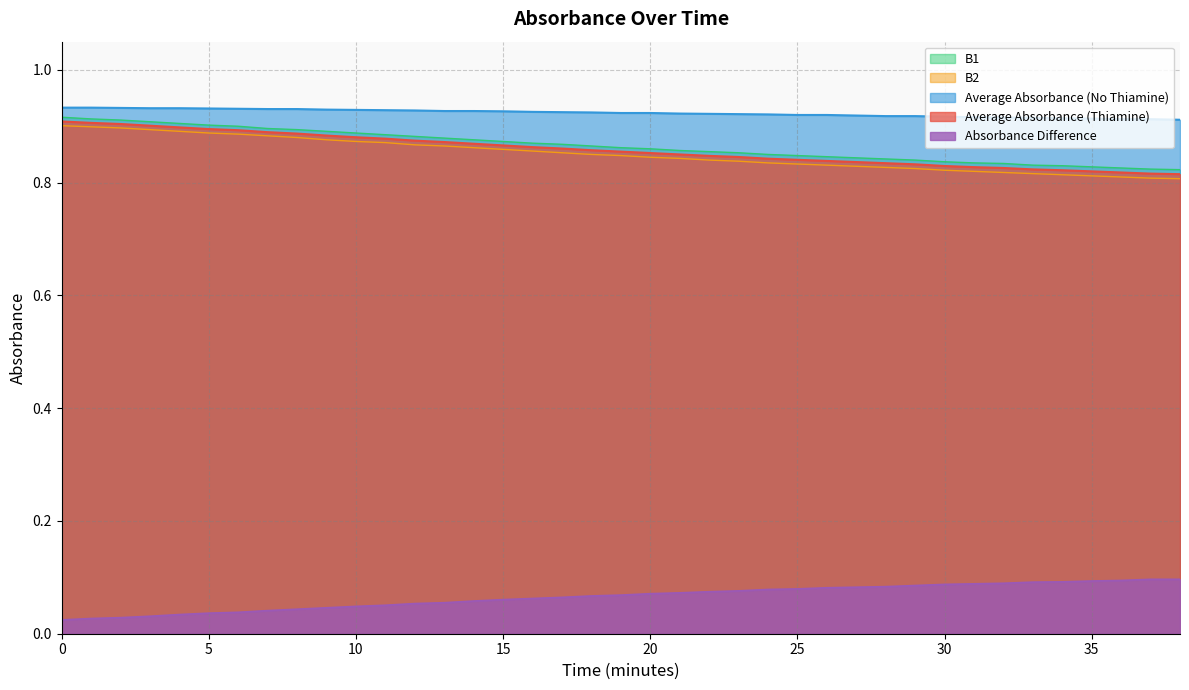

Which series has the largest total across all categories?

Average Absorbance (No Thiamine)